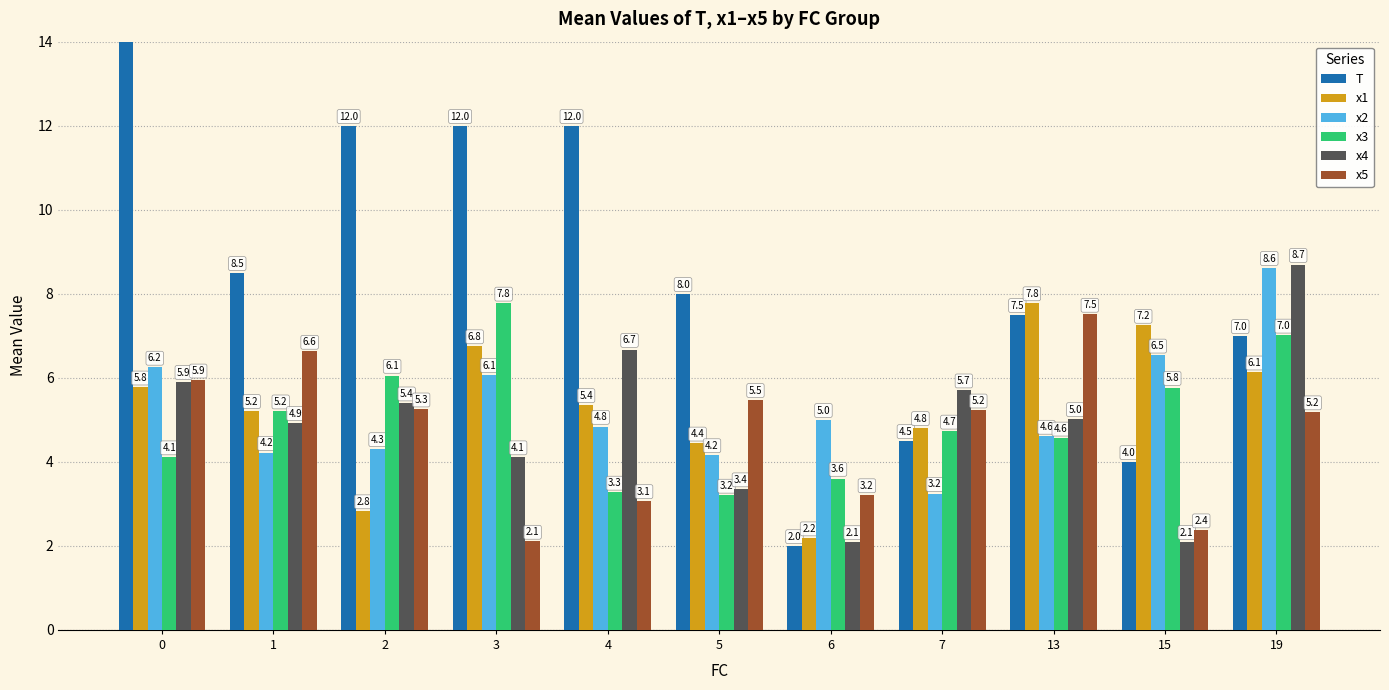

What is the sum of all x4 values?

54.0